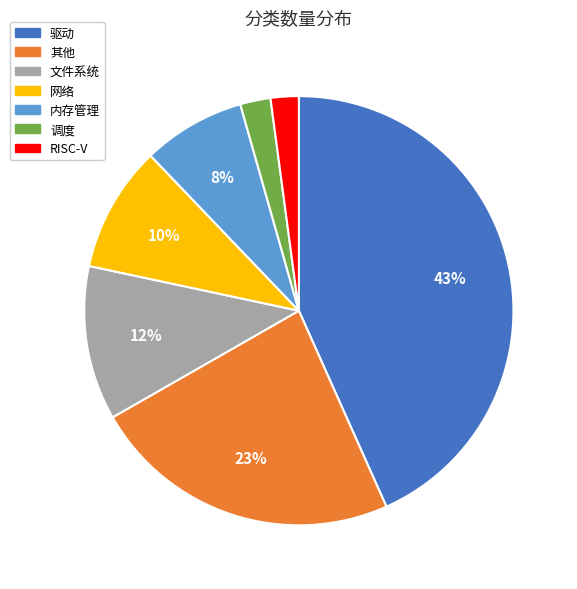

Do 文件系统 and 调度 together represent more than half of the pie?

No